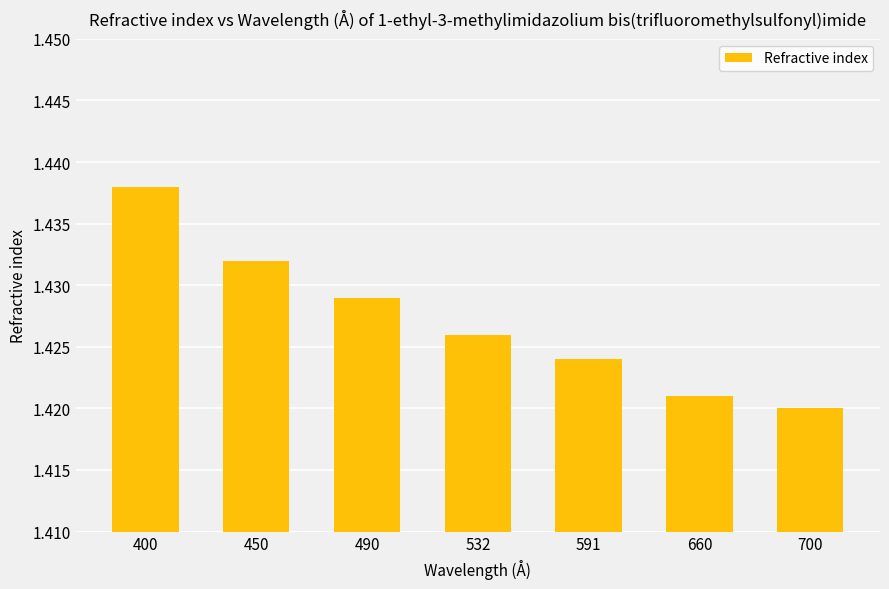

What is the sum of the values at 400 and 660?

2.9